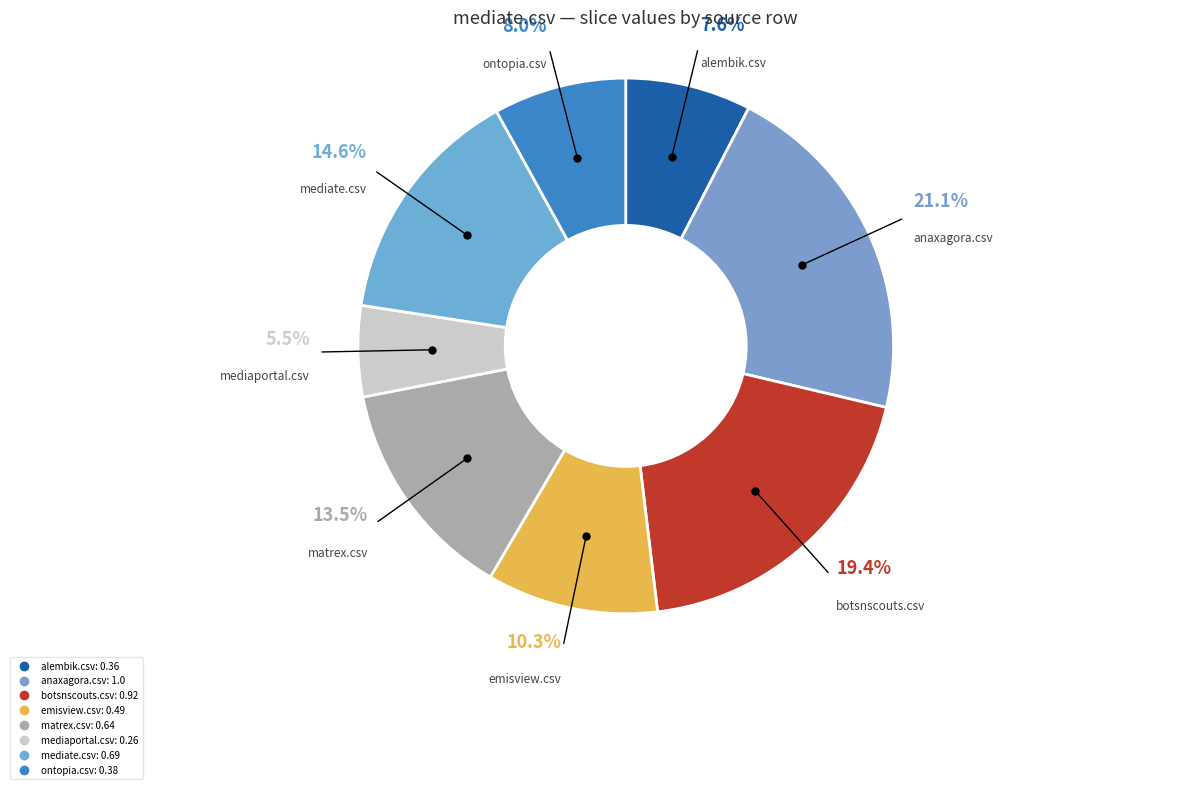

To the nearest percent, what portion does alembik.csv represent?

8%